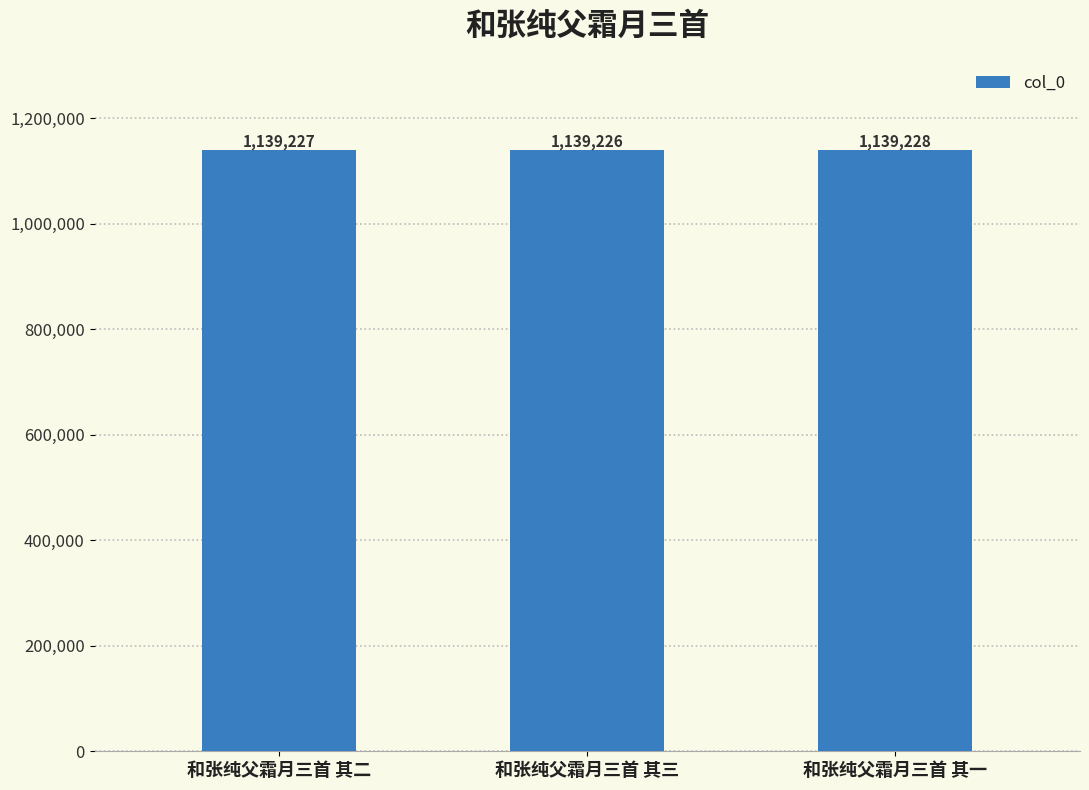

Which category has the highest value across all series?

和张纯父霜月三首 其一